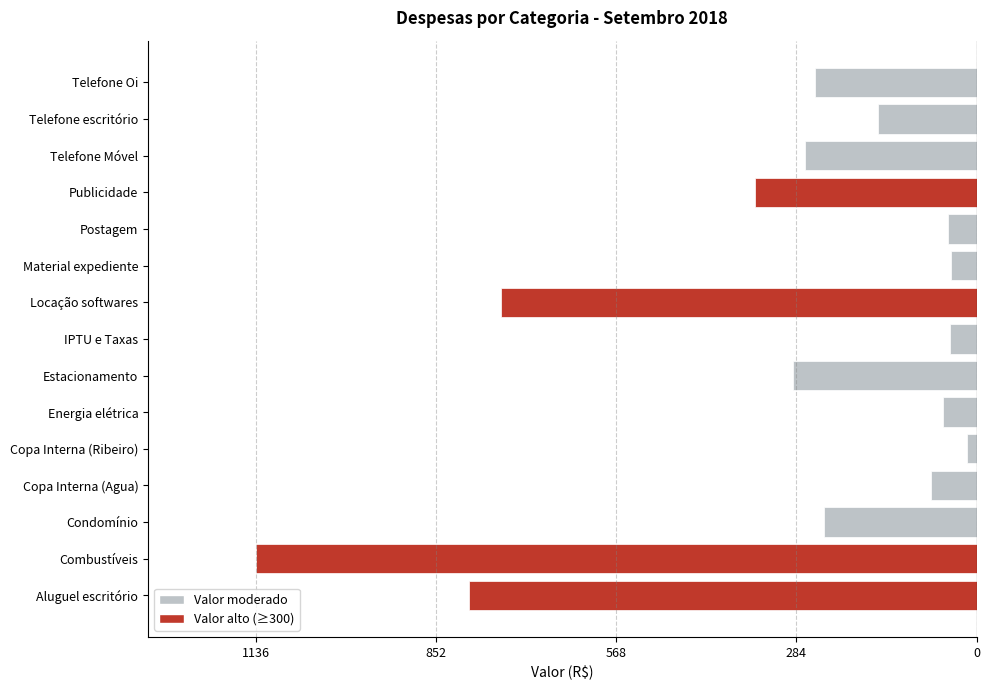

How many distinct data groups are displayed?

1